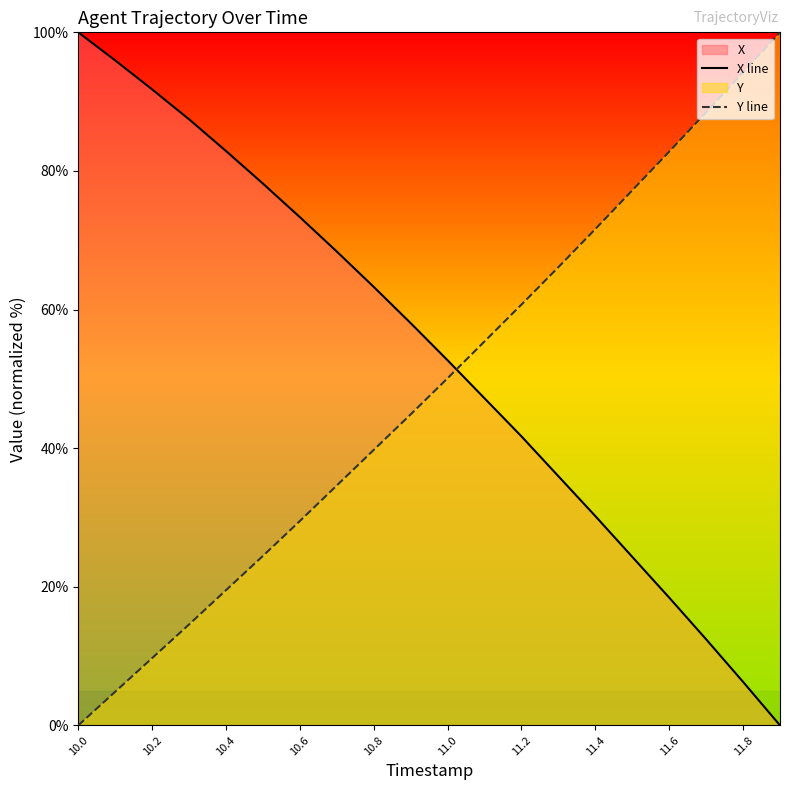

True or false: Y line has more than 0 points higher than both neighbors.

False